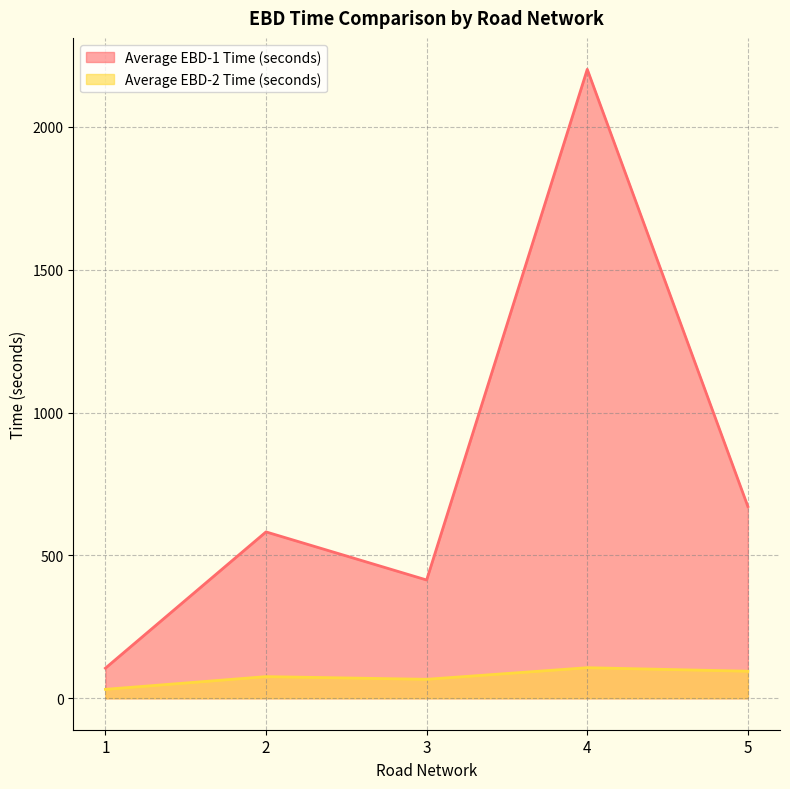

The value of Average EBD-1 Time (seconds) at 1 is 105.4. True or false?

True